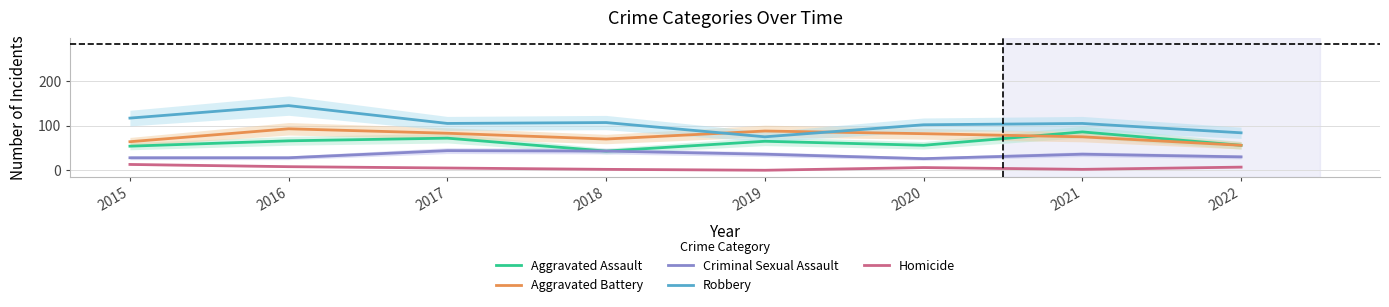

How many interior local peaks does the Criminal Sexual Assault series have?

2